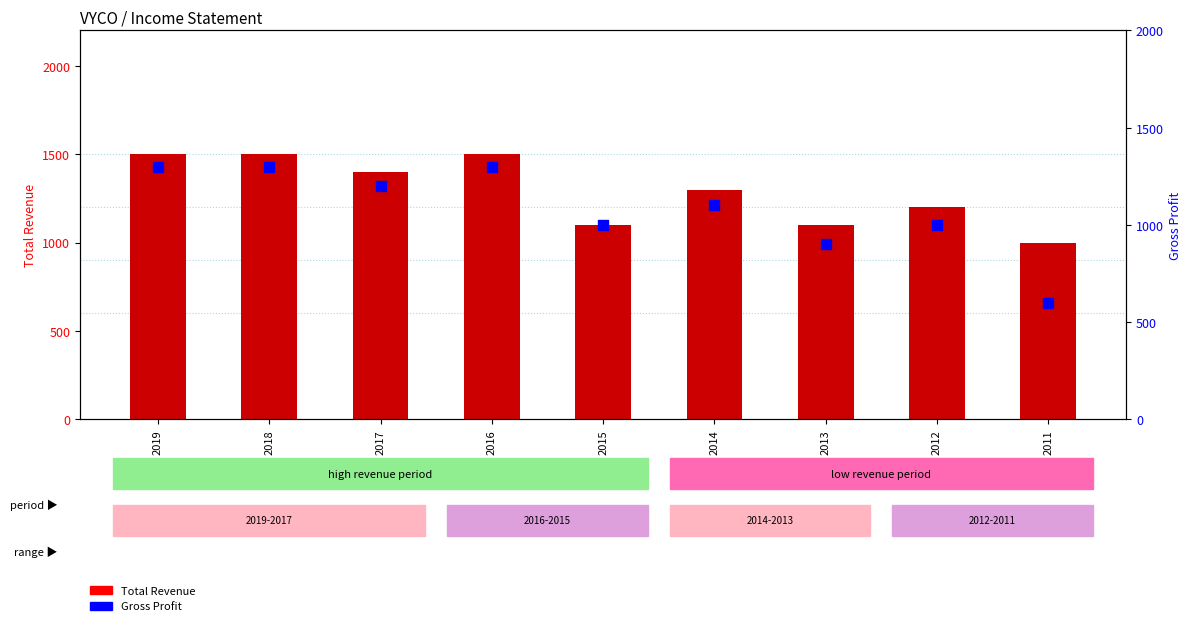

At how many categories does at least one series exceed 764?

9